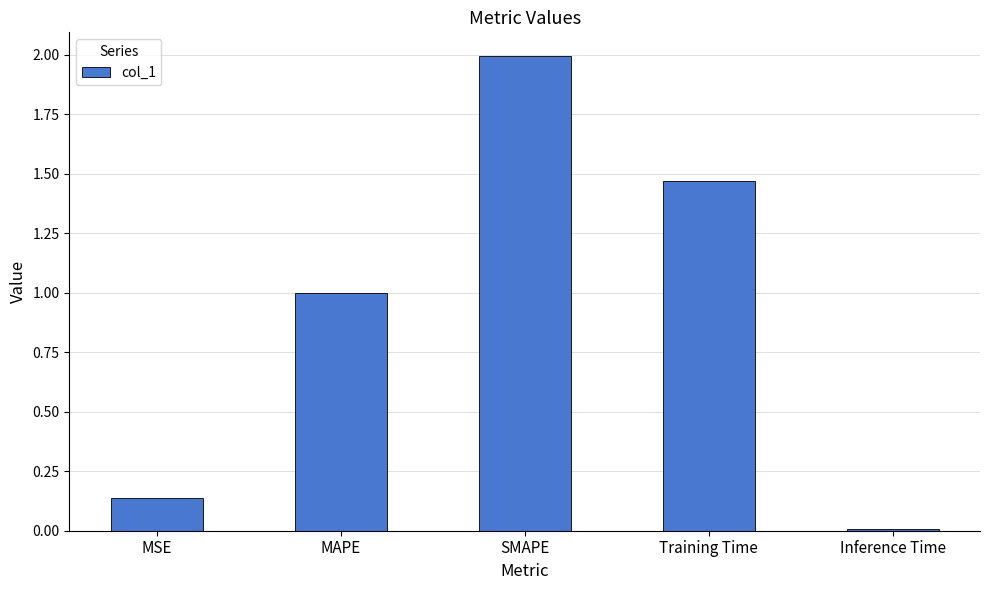

What position from the left is SMAPE?

3